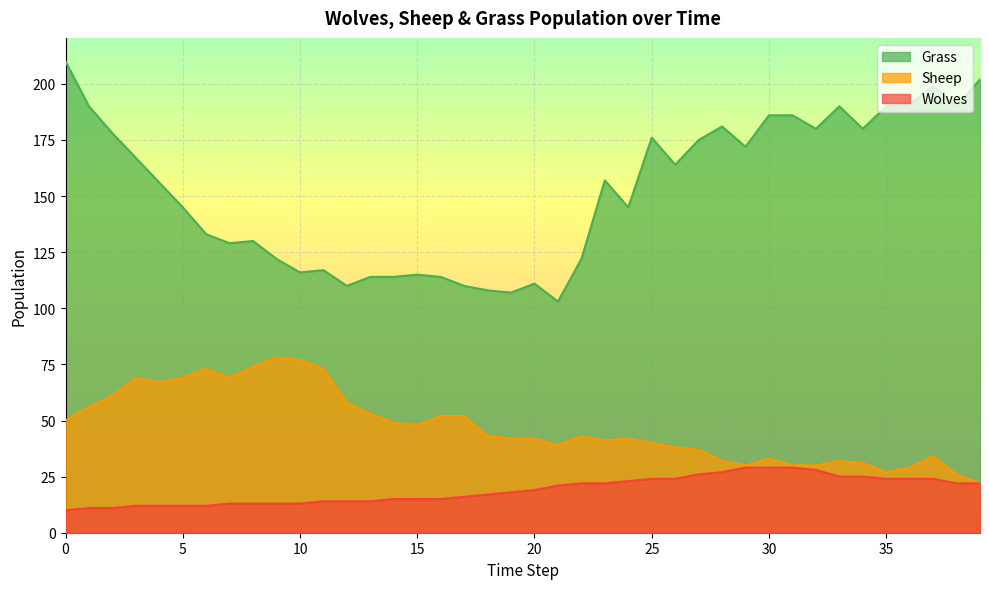

At which label does Wolves first exceed 19?

21